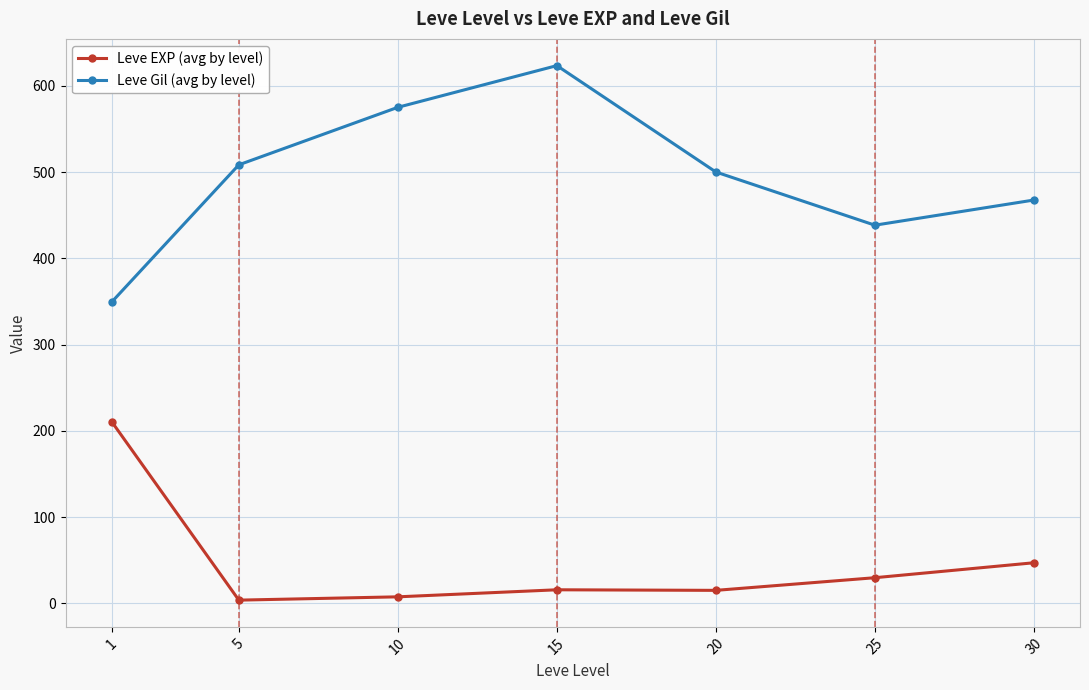

Rank the series at 5 from highest to lowest value.

Leve Gil (avg by level), Leve EXP (avg by level)